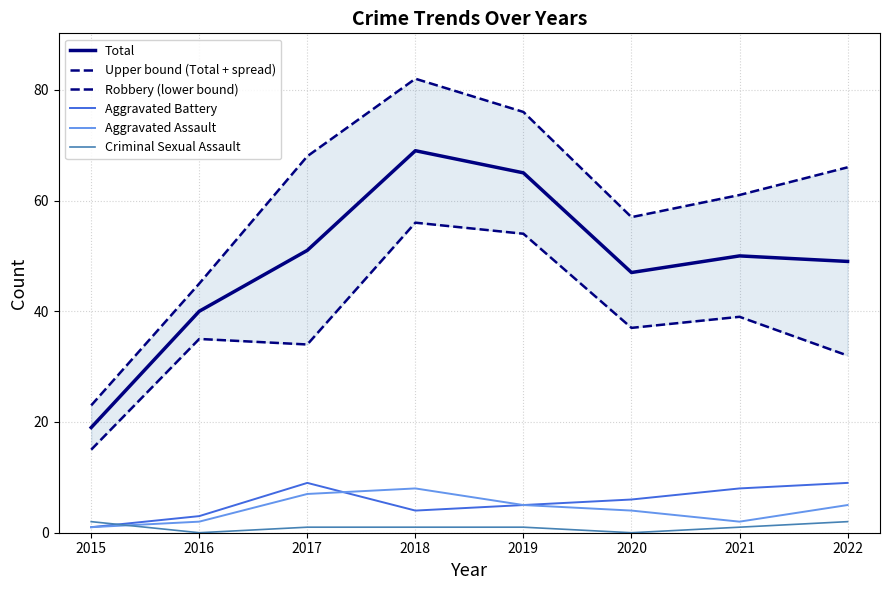

True or false: Upper bound (Total + spread) has a value of 65 at 2016.

False